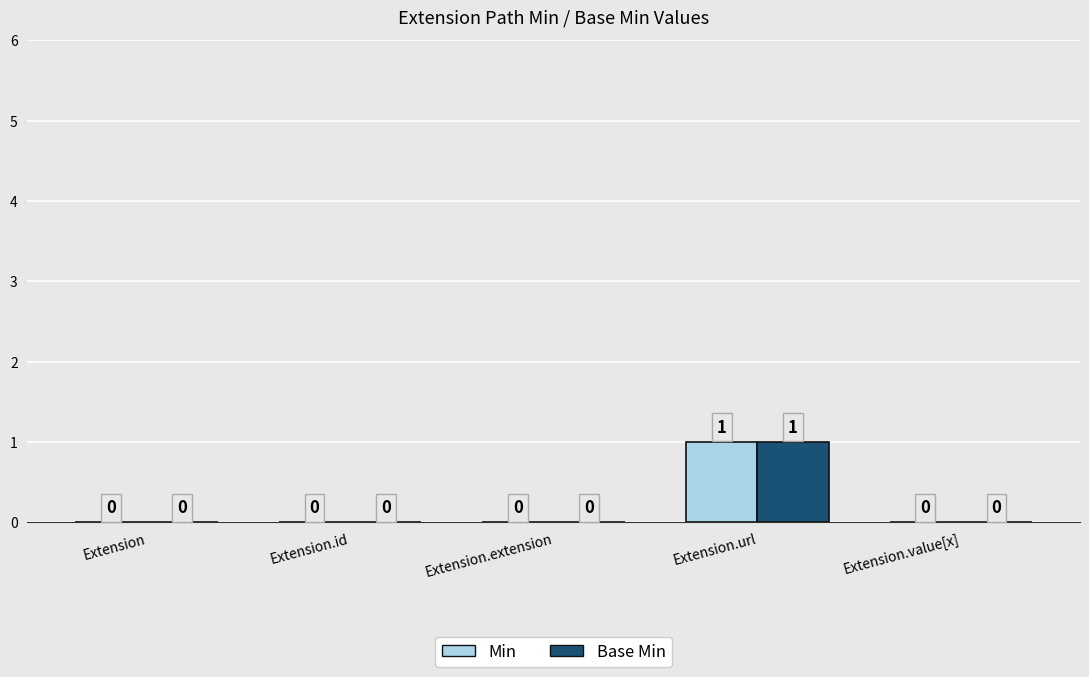

Read the Min value at Extension.url.

1